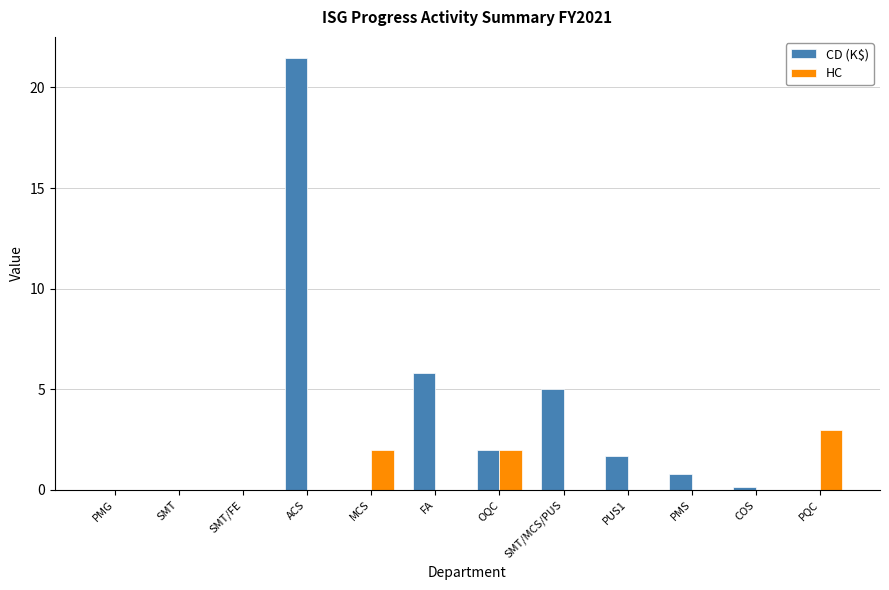

What is the sum of the CD (K$) values at SMT and PMS?

0.8